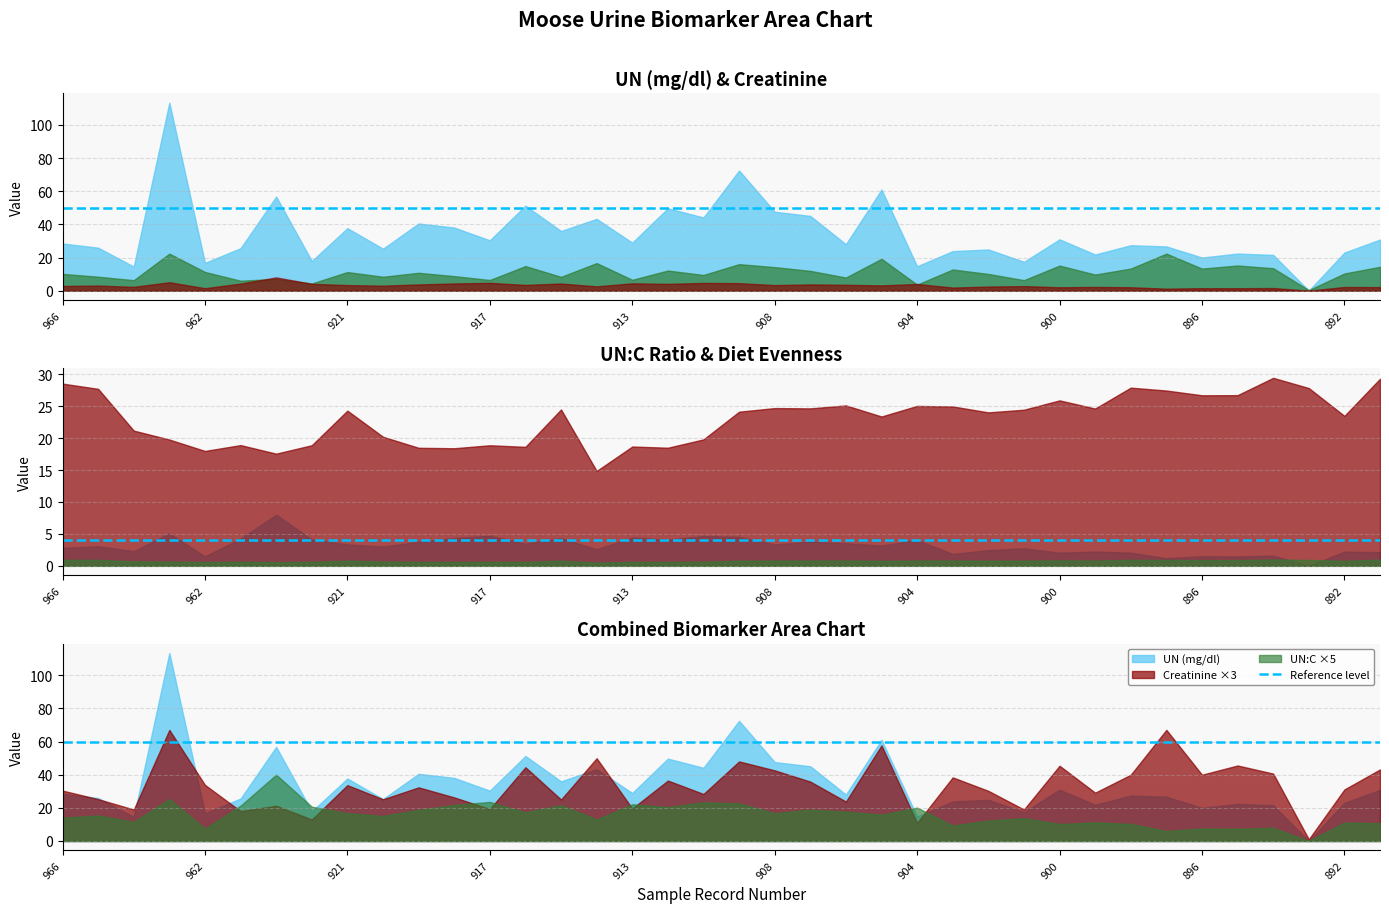

Rank the categories by Mean UN threshold value from highest to lowest.

966, 962